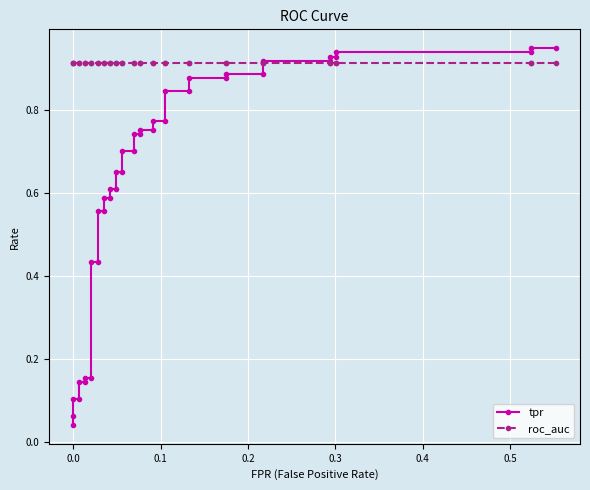

What is the minimum value for roc_auc?

0.9